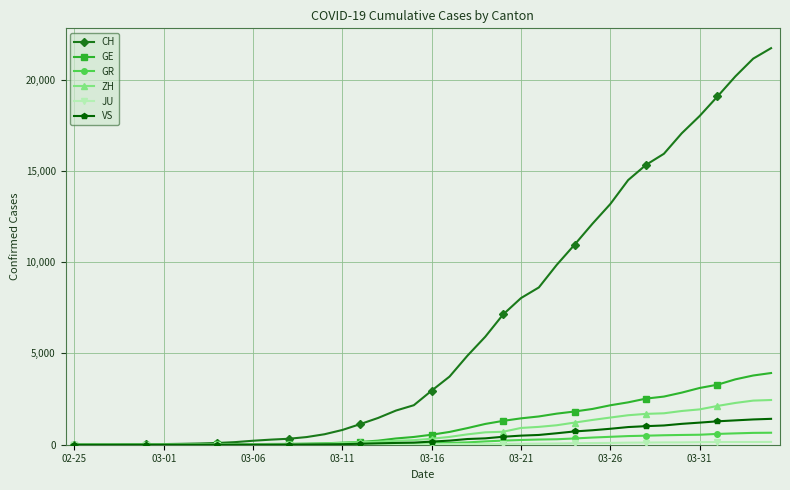

How many lines are shown in the chart?

6